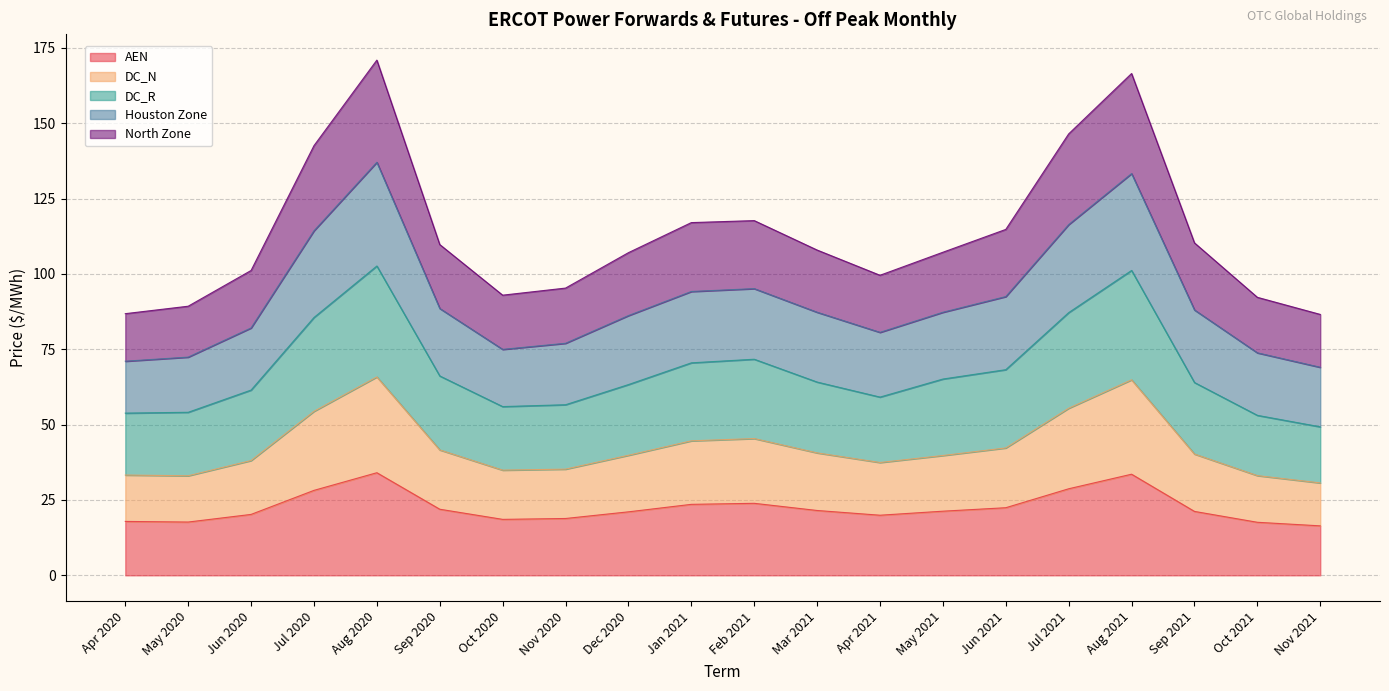

What is the difference between the second highest and minimum values in the AEN series?

17.1